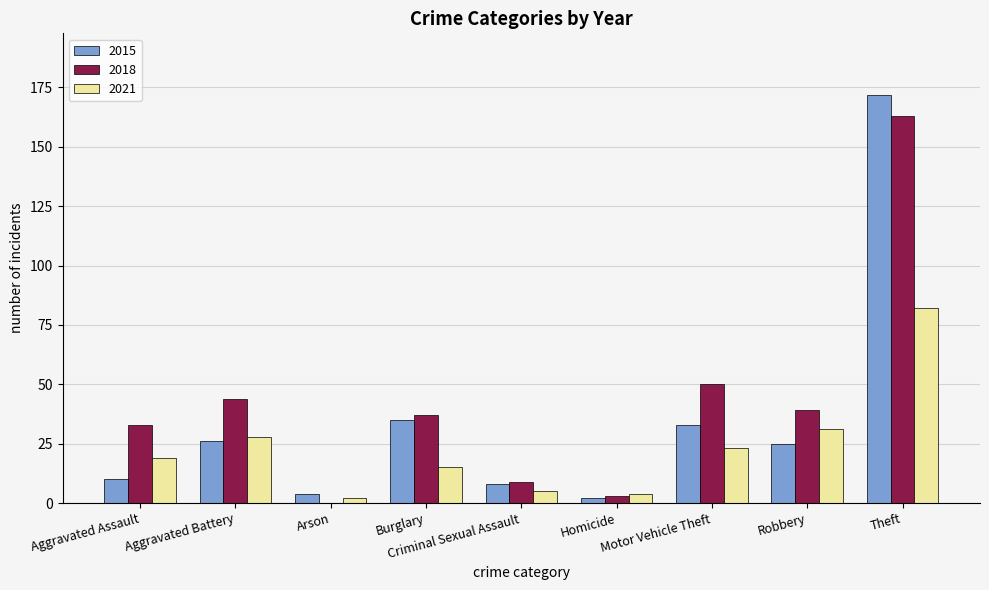

The value of 2015 at Robbery is 25. True or false?

True